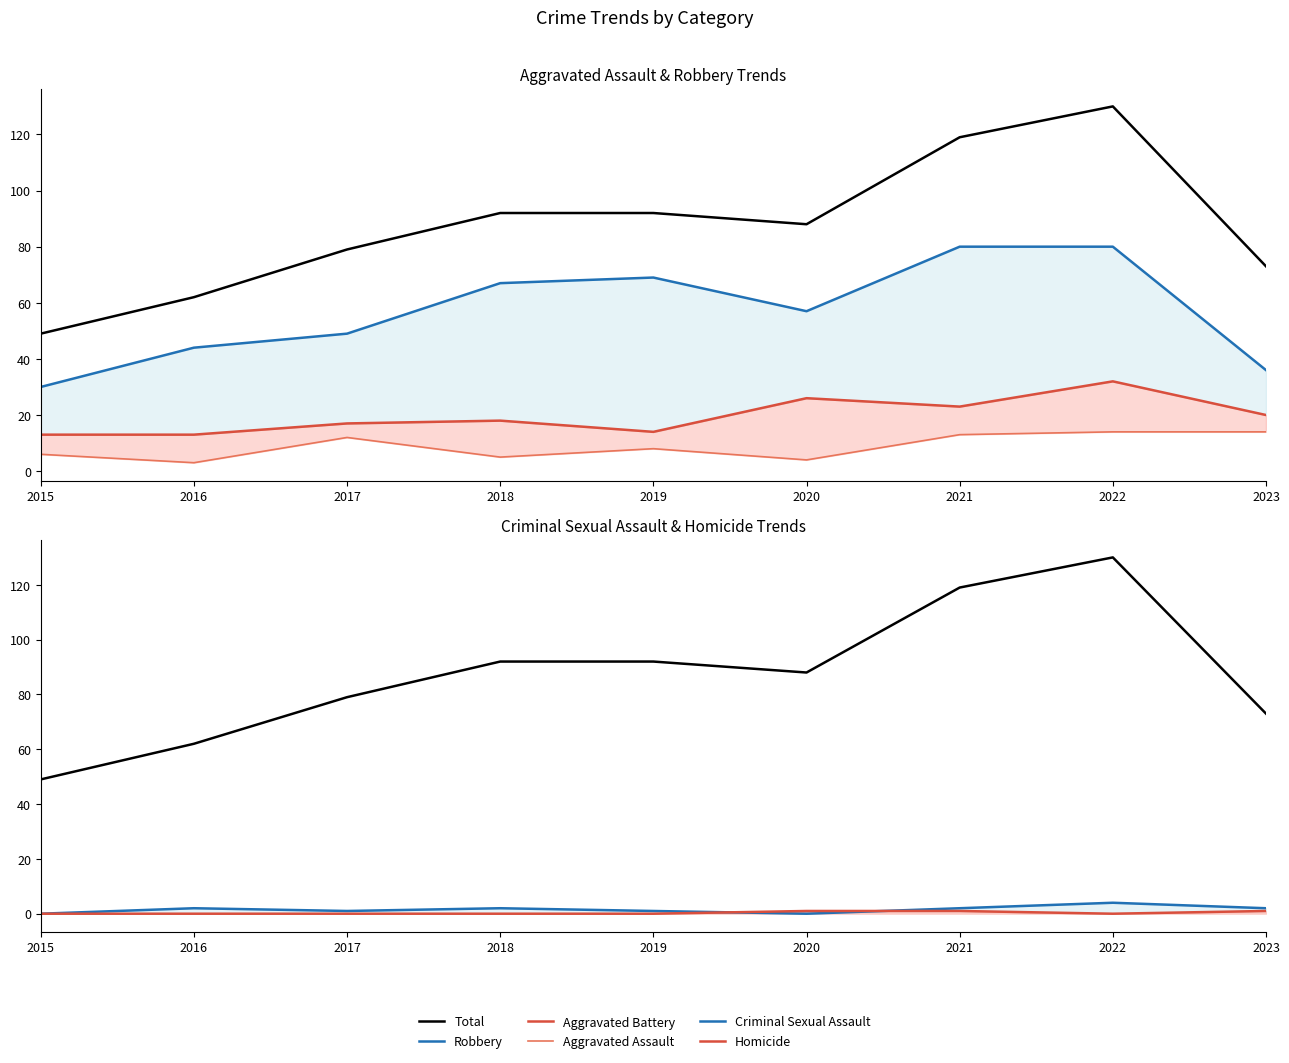

How many interior local valleys does the Aggravated Battery series have?

2